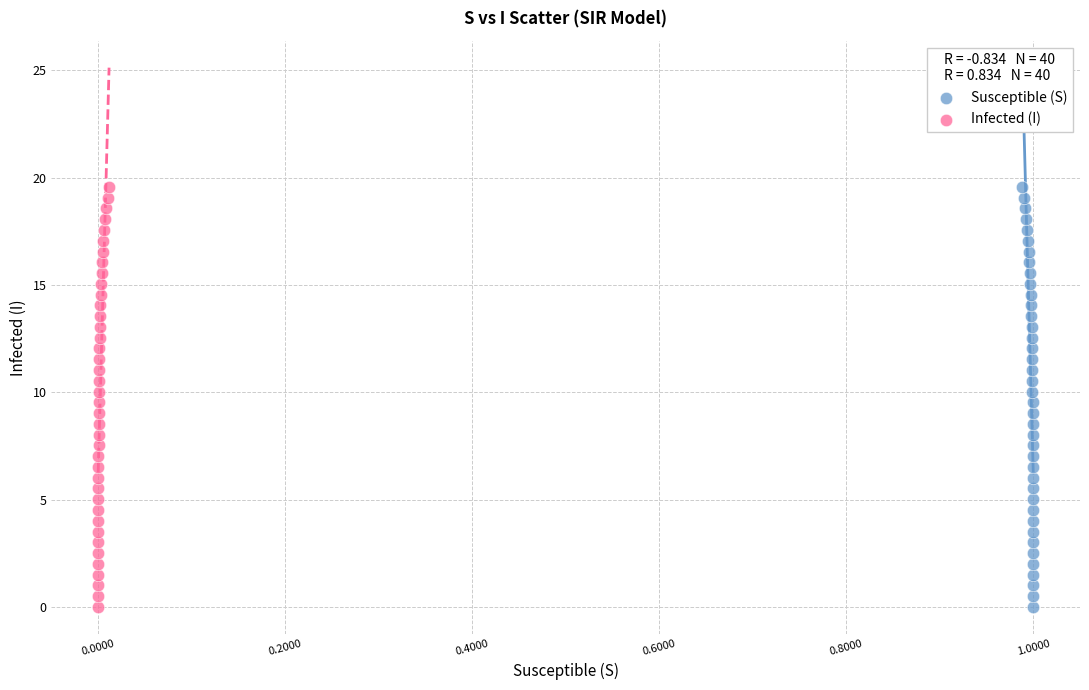

What are all the series names shown in the legend?

Susceptible (S), Infected (I)